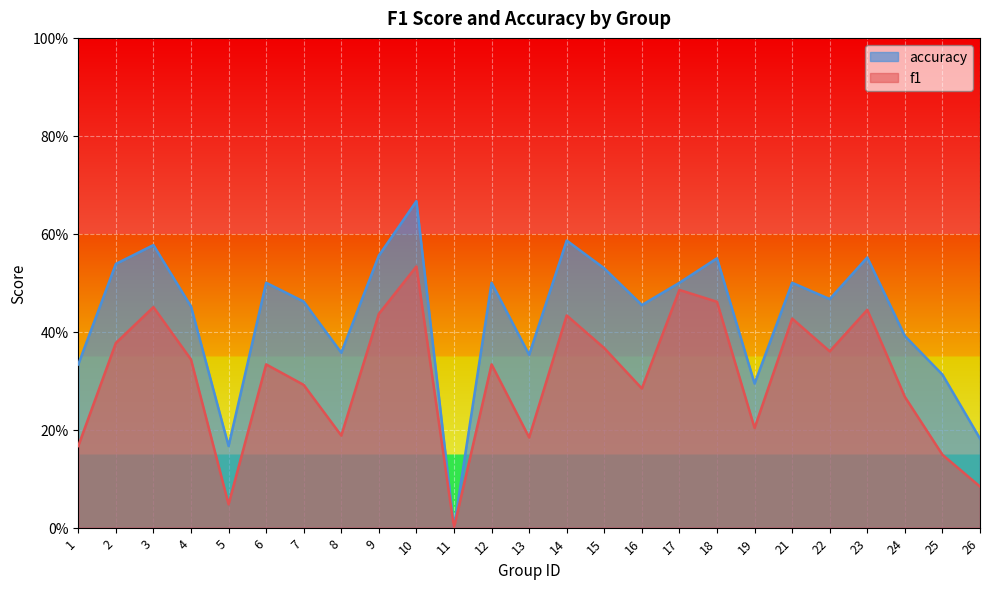

Does the chart display data point markers on the line(s)?

No